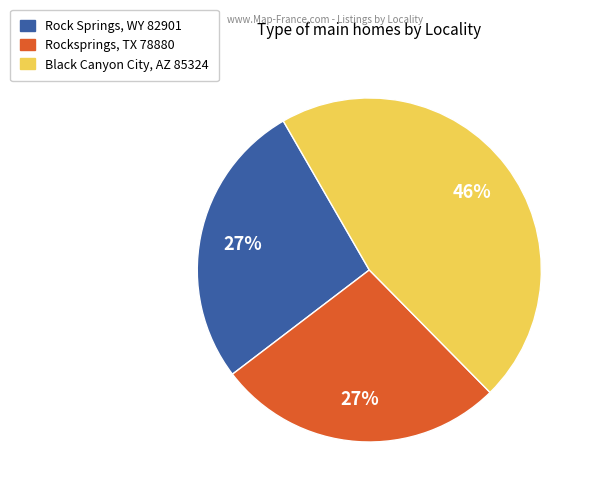

True or false: Rocksprings, TX 78880 accounts for 27% of the total.

True